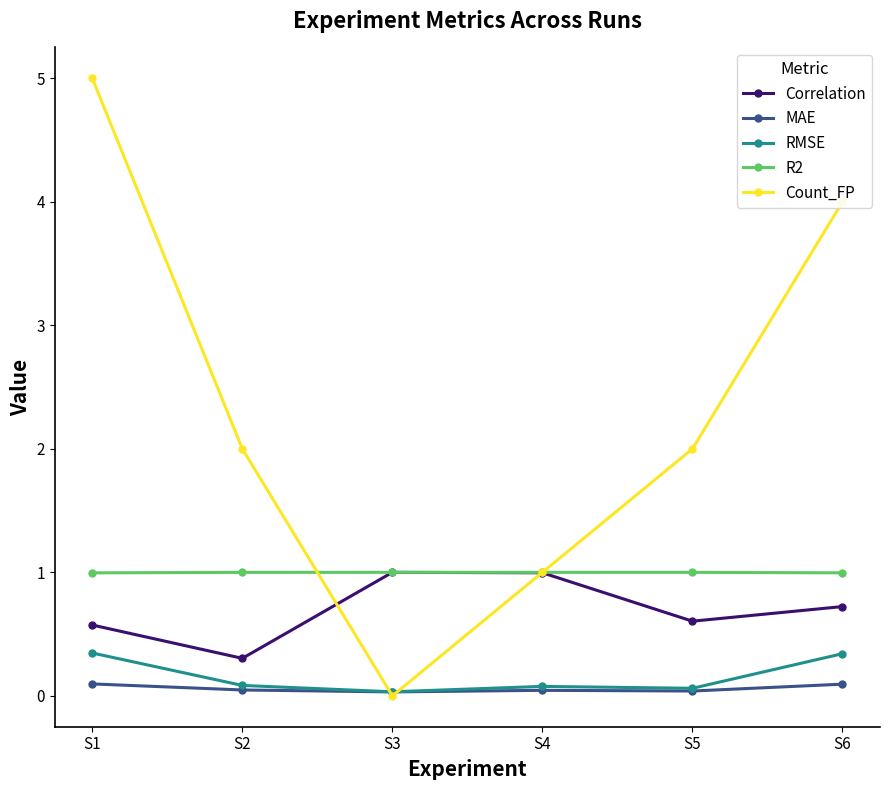

True or false: R2 and MAE cross at least once.

False